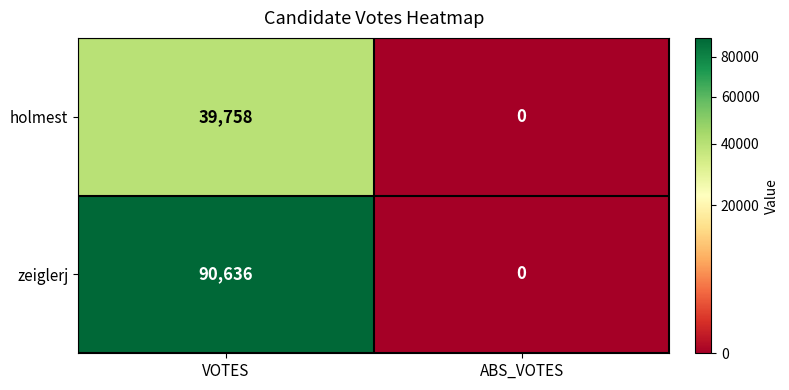

Reading left to right, what are all the values shown in this chart?

holmest: 39758	0
zeiglerj: 90636	0